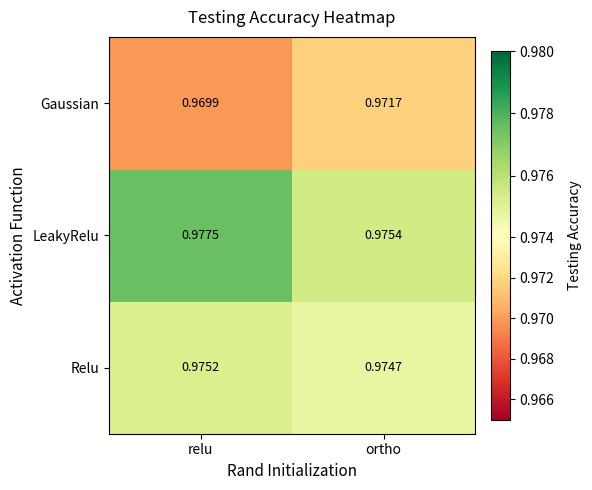

What is the total value across all series at relu?

2.9